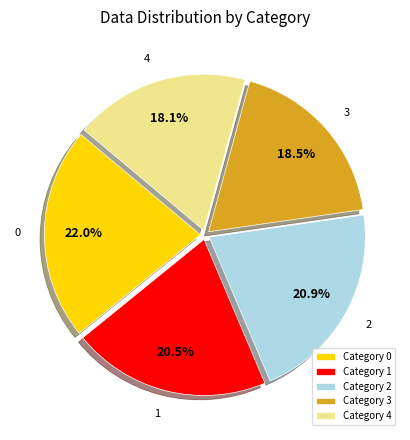

Is Category 3 the majority of the pie?

No